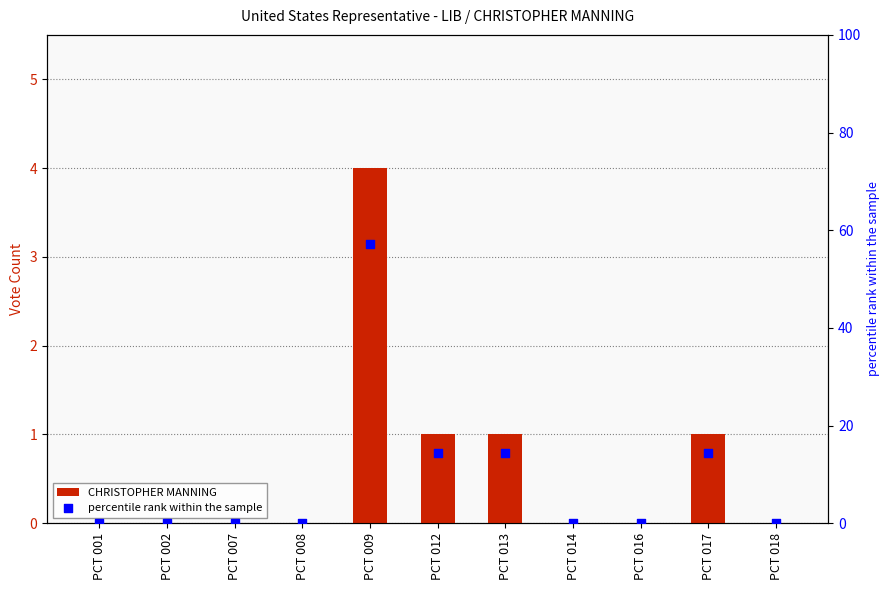

What is the total value across all series at PCT 009?

61.1